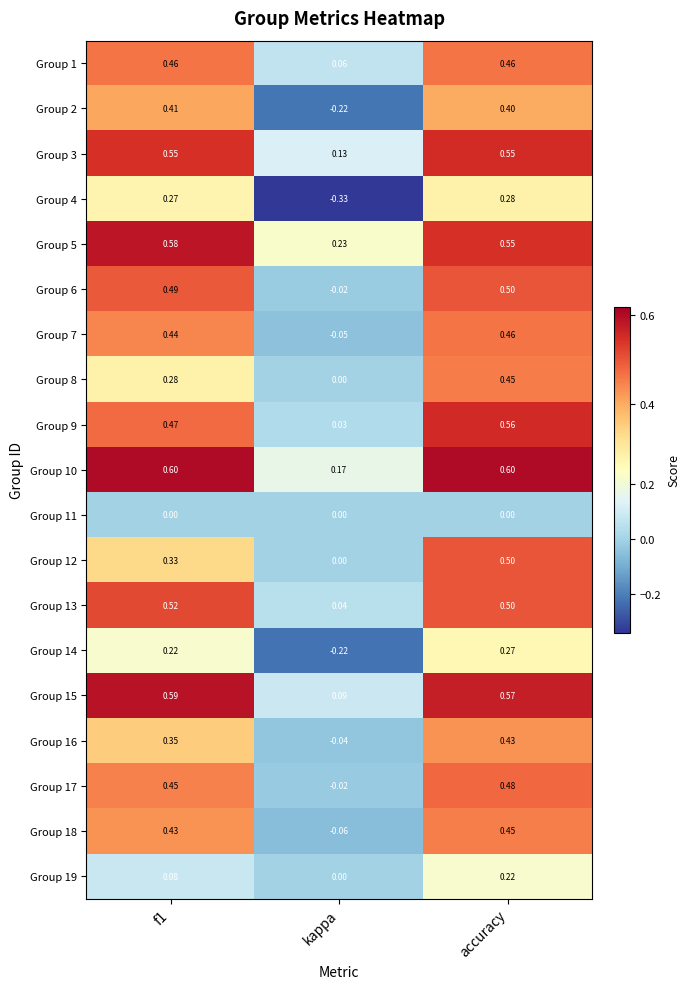

Count the number of categories in the chart.

3